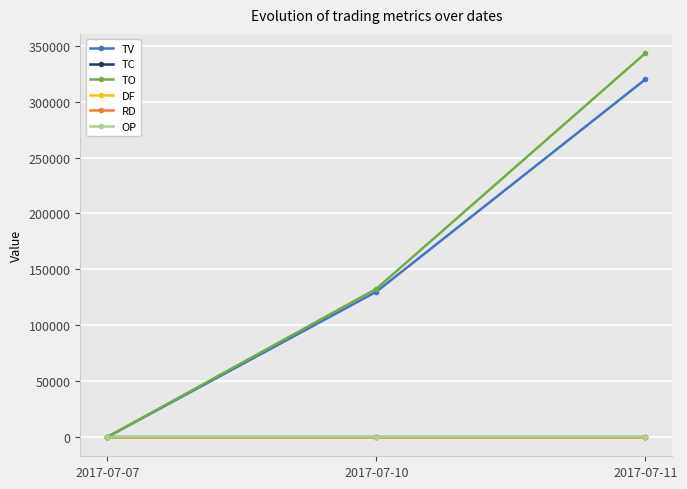

Is this an area chart (filled region under the line)?

No